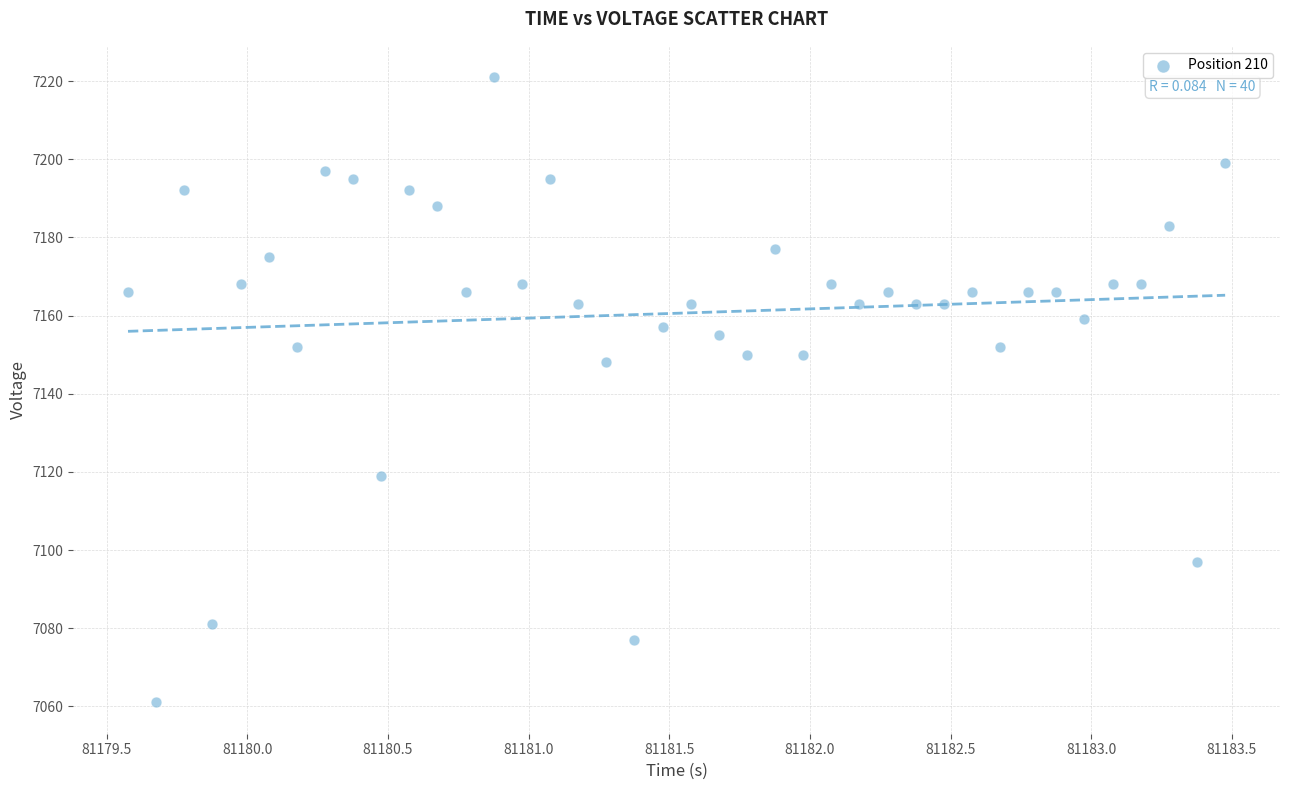

What is the range of Y values (max minus min)?

160